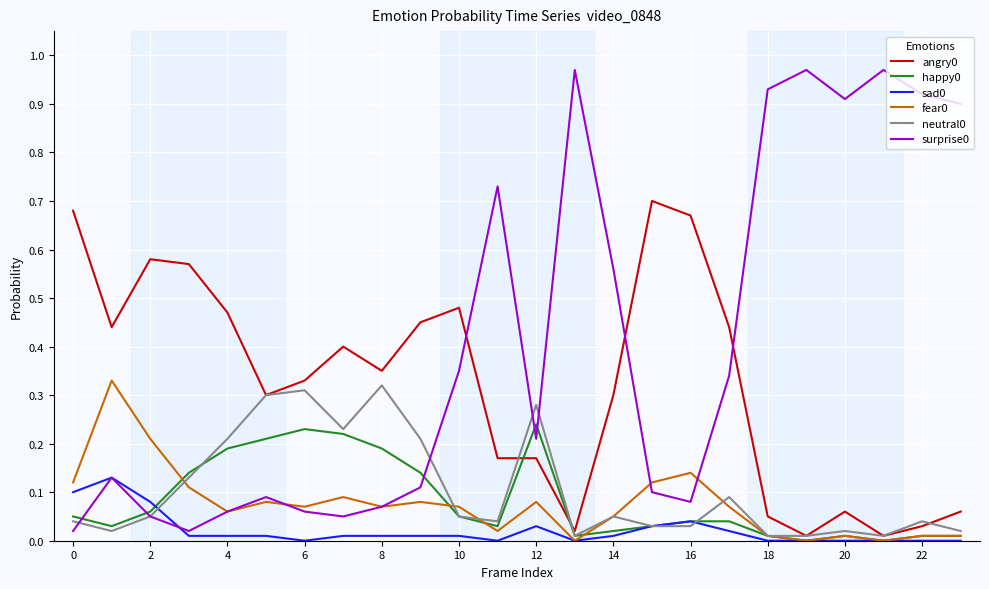

How many lines are shown in the chart?

6